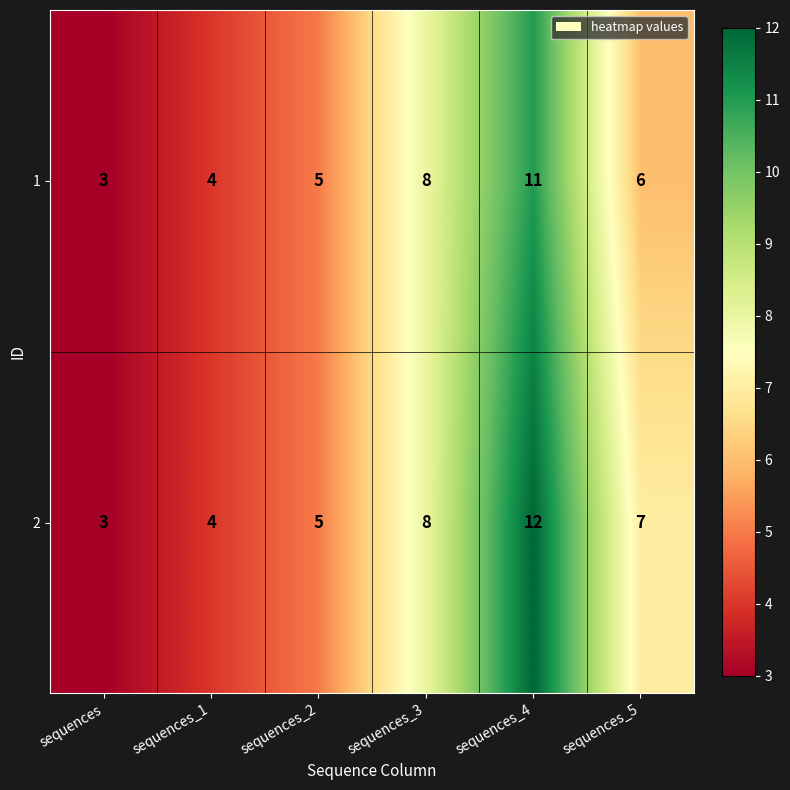

What is the difference between the second highest and second lowest values in the 1 series?

4